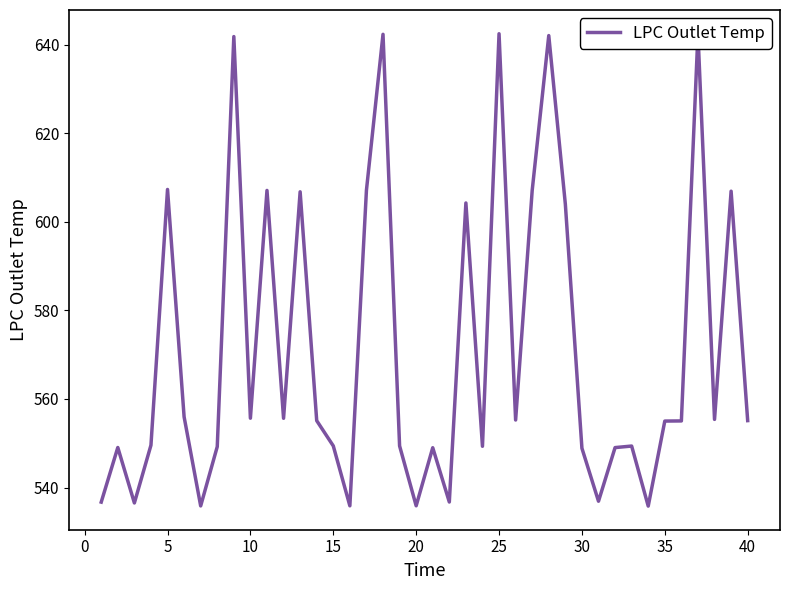

What is the maximum value shown in the chart?

642.5